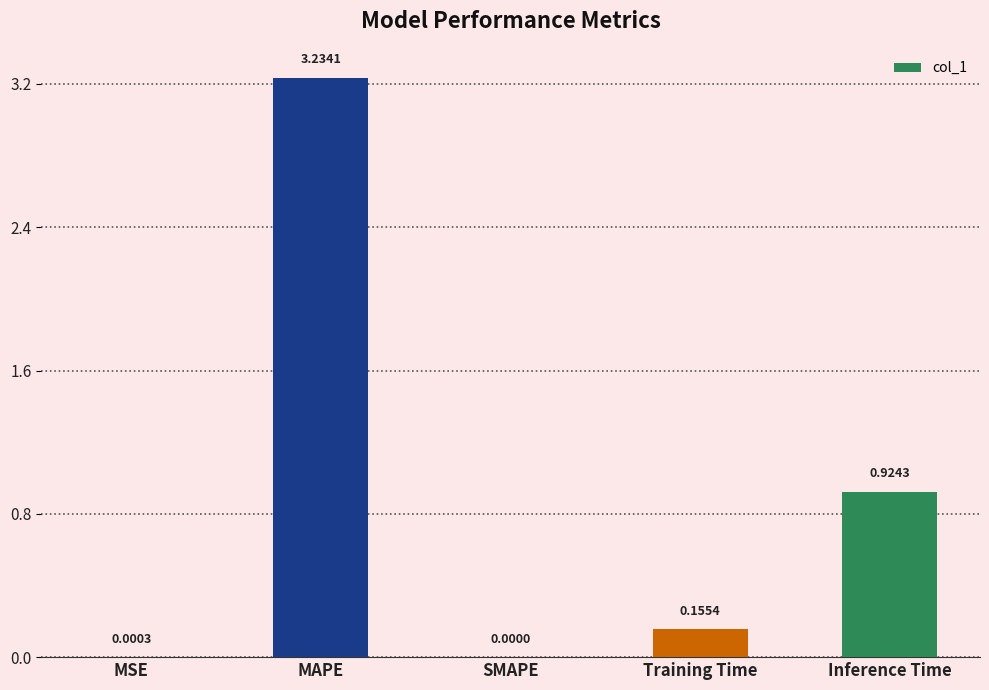

Are the bars grouped side by side (vs. stacked)?

No